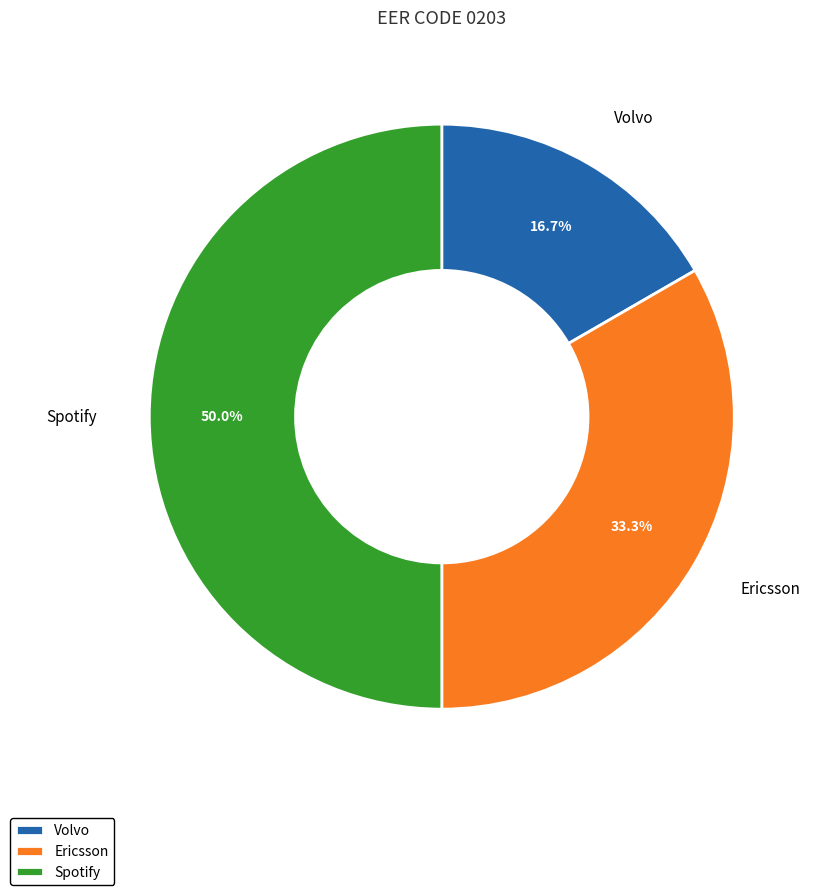

Rank the categories by value from highest to lowest.

Spotify, Ericsson, Volvo